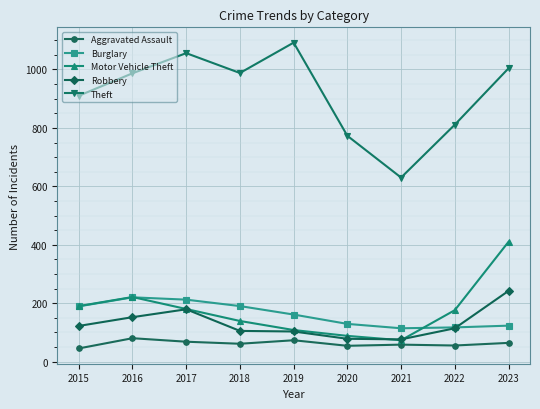

What is the spread (max minus min) of values at 2019?

1019